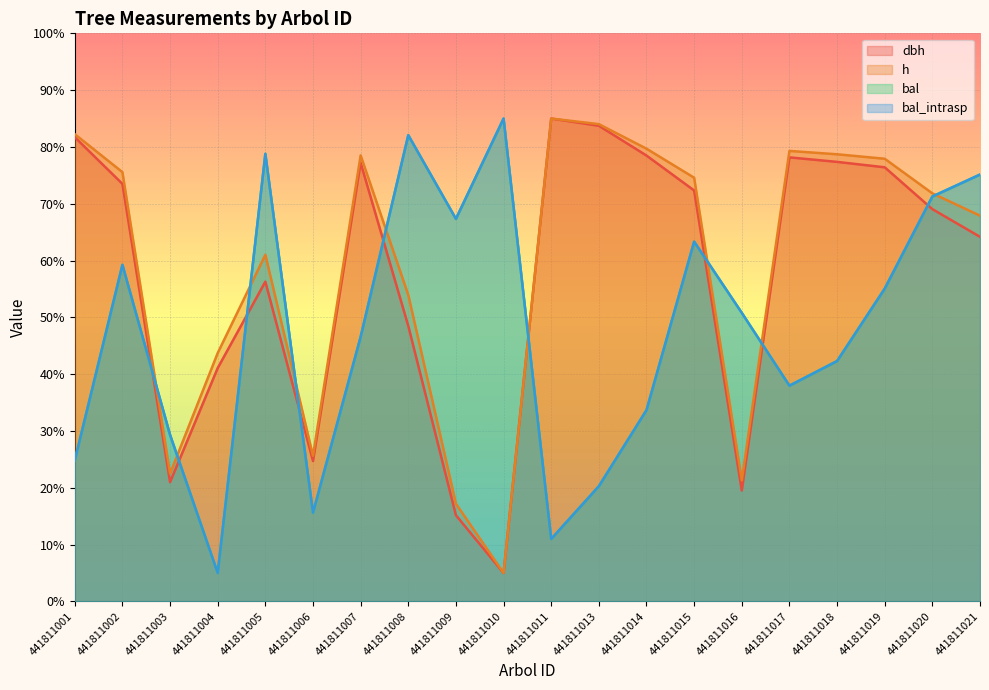

What is the maximum value for dbh?

85.0